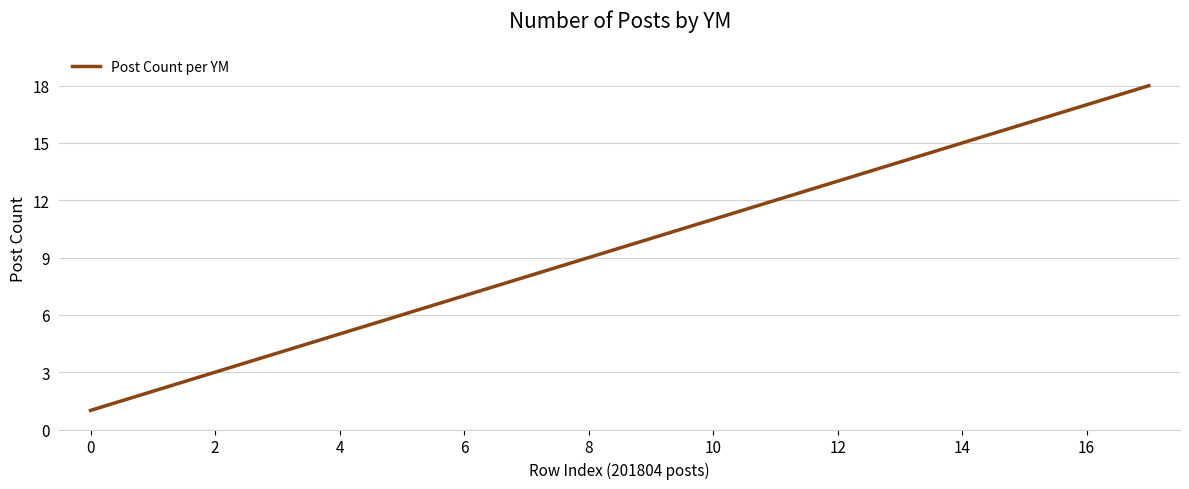

What is the greatest value displayed?

18